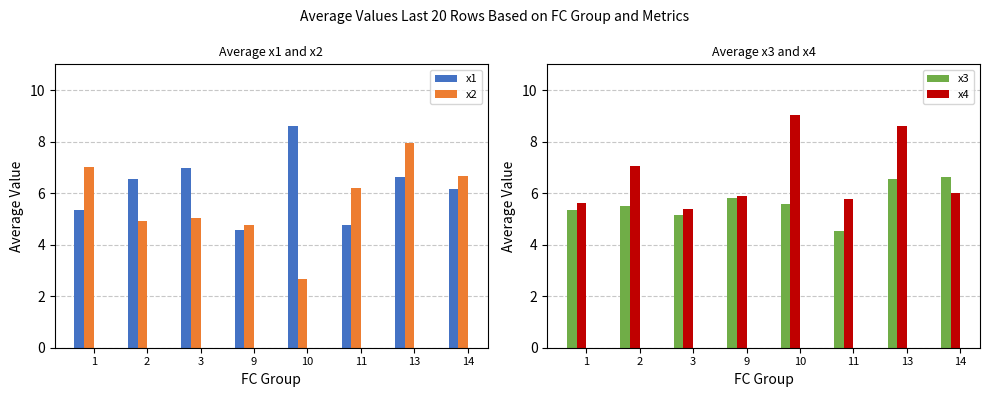

At which label does x4 reach its minimum?

3